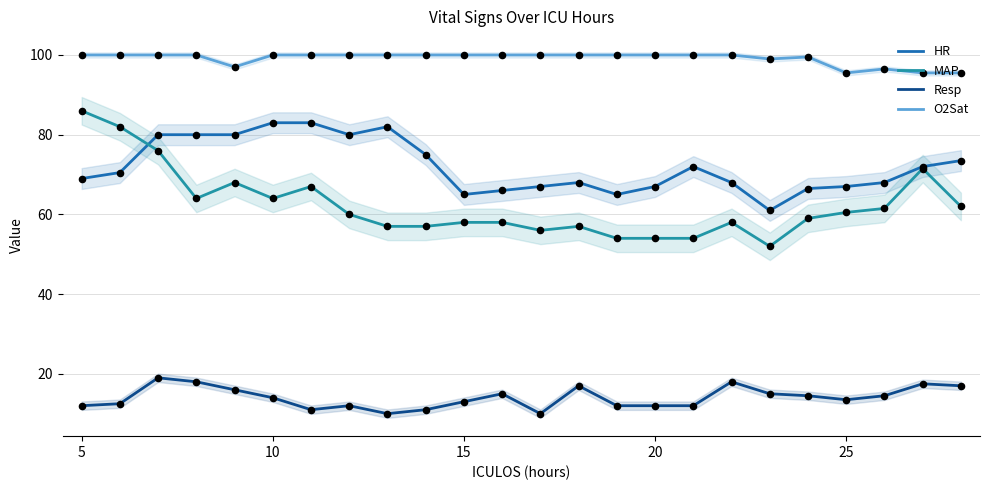

What is the minimum value for MAP?

52.0